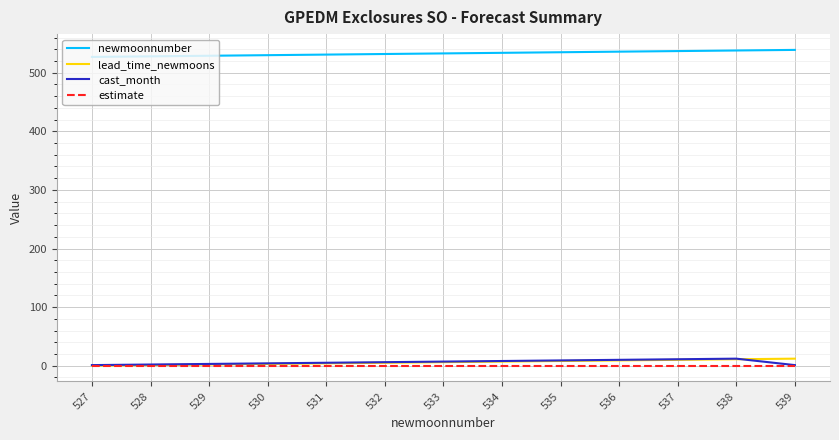

What is the highest value of the cast_month series?

12